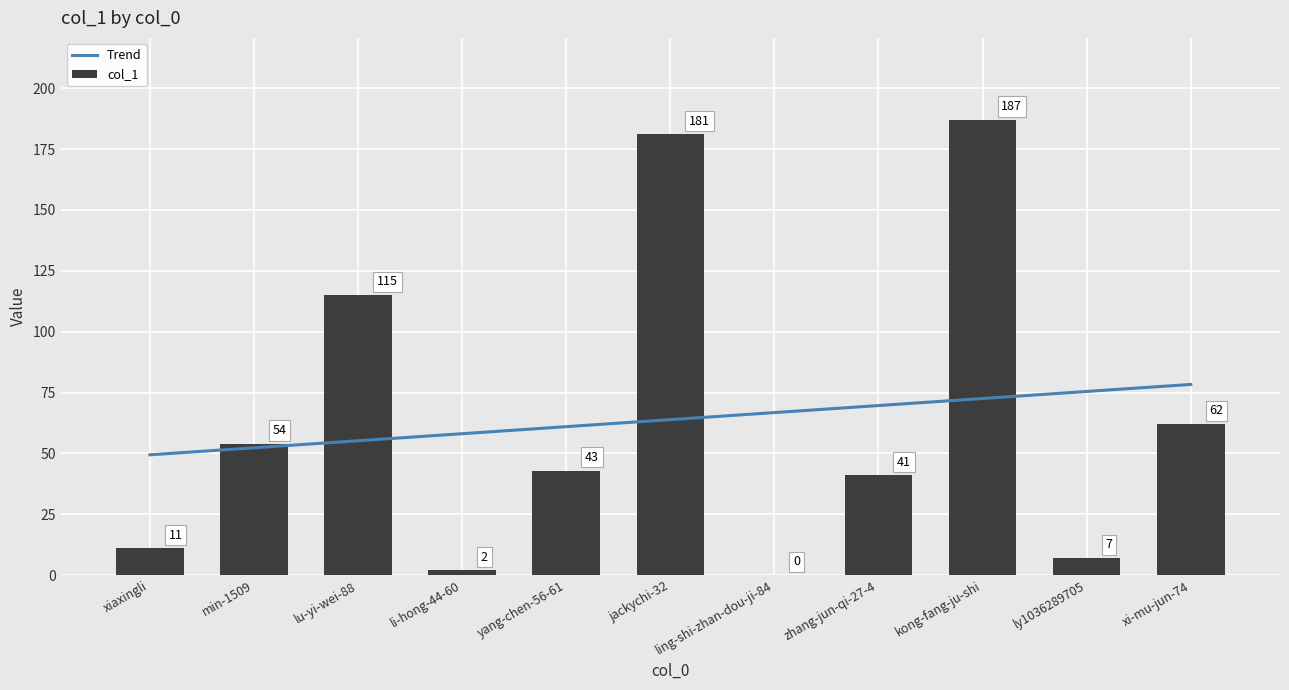

Reading left to right, extract all data points from this chart.

xiaxingli=11	min-1509=54	lu-yi-wei-88=115	li-hong-44-60=2	yang-chen-56-61=43	jackychi-32=181	ling-shi-zhan-dou-ji-84=0	zhang-jun-qi-27-4=41	kong-fang-ju-shi=187	ly1036289705=7	xi-mu-jun-74=62